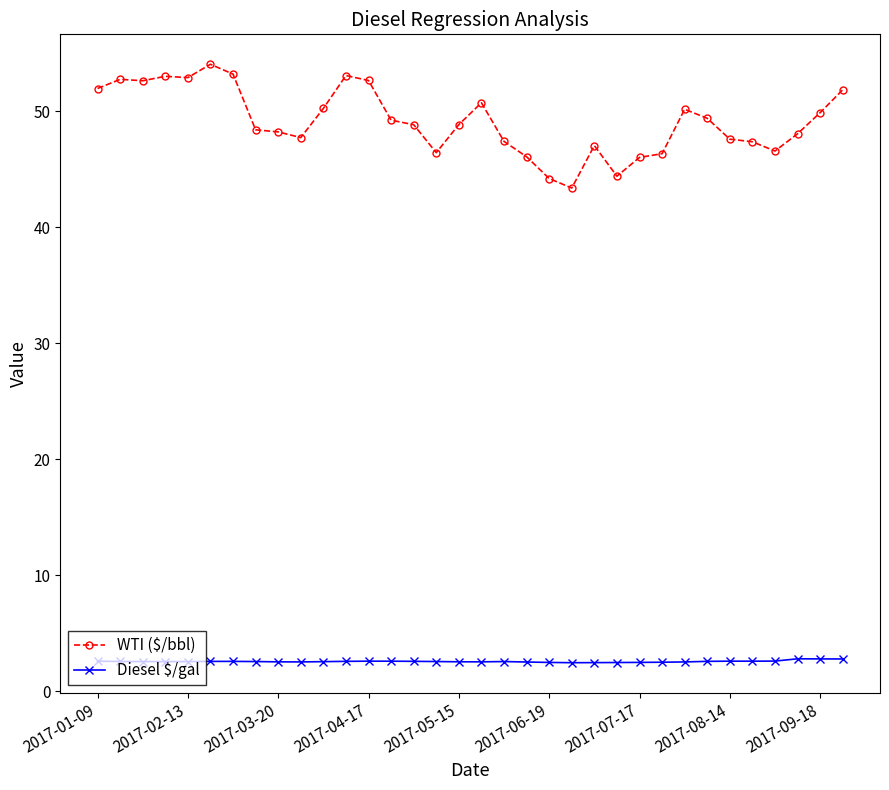

What is the value of the WTI ($/bbl) point at the 20th from the left?

46.1